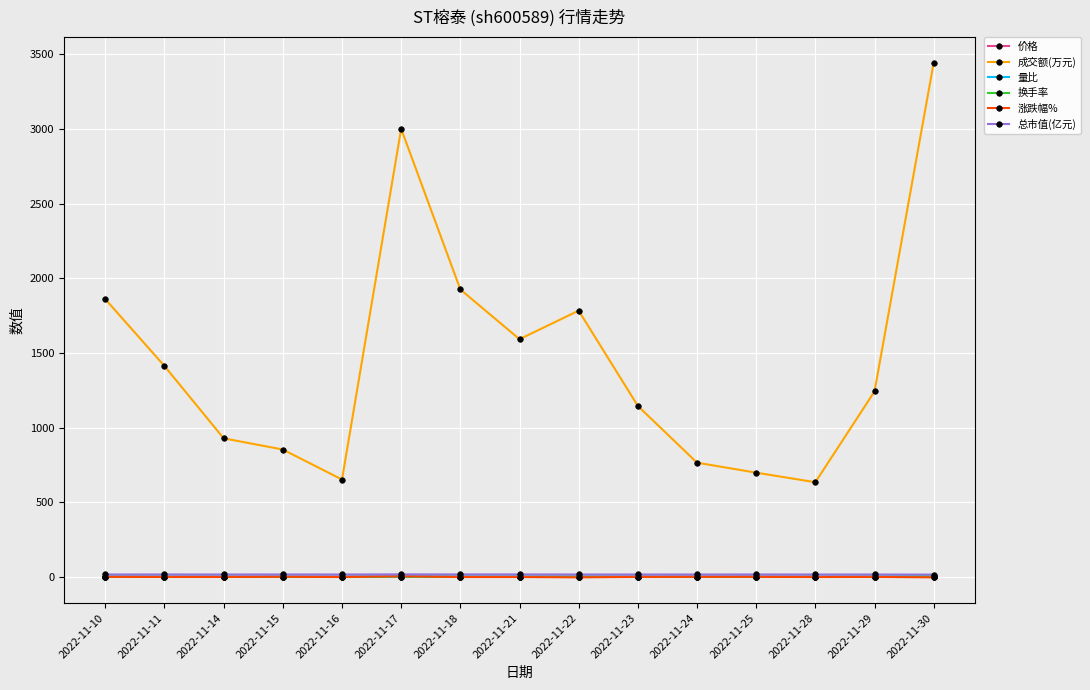

The value of 成交额(万元) at 2022-11-18 is 1925.0. True or false?

True